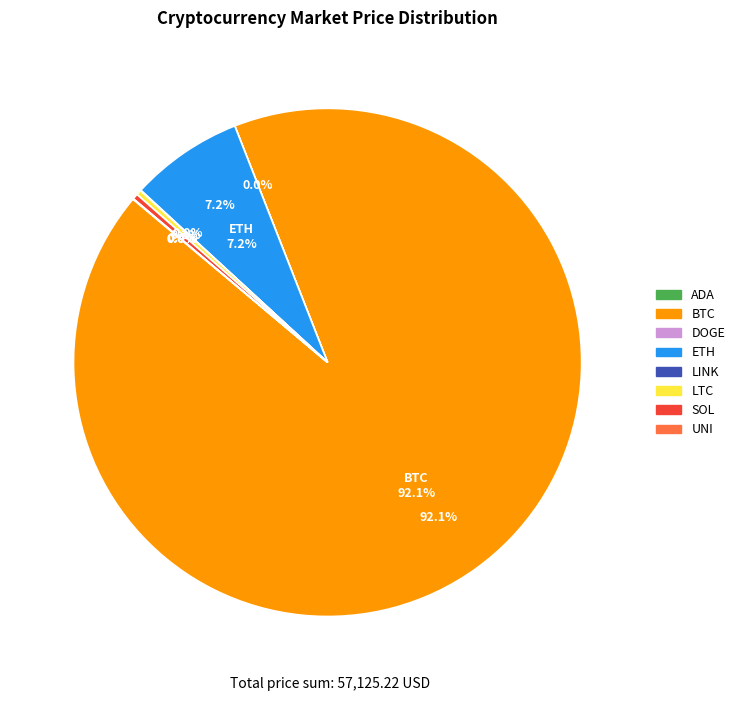

Does LTC represent more than half of the total?

No